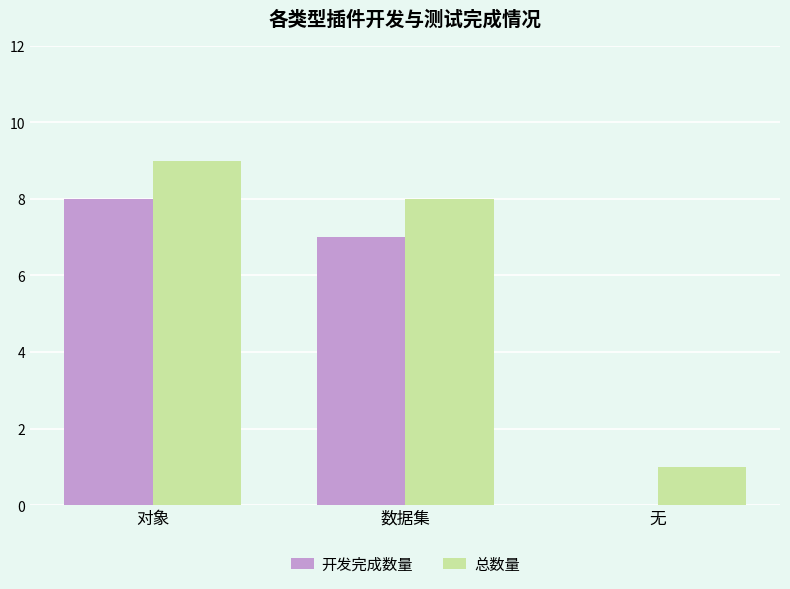

Which series has the largest total across all categories?

总数量